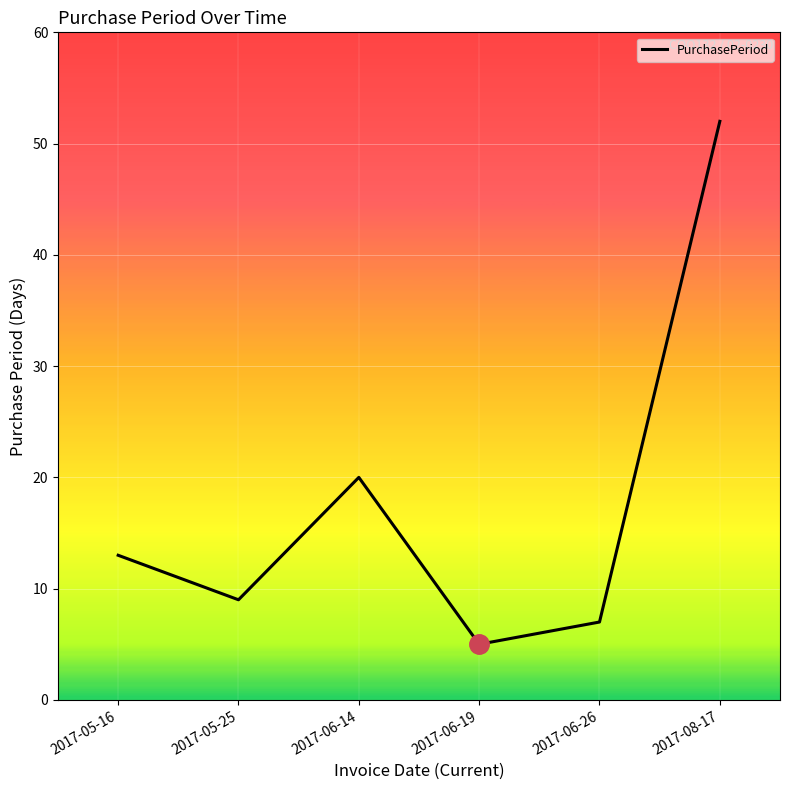

Rank the categories by value from lowest to highest.

2017-06-19, 2017-06-26, 2017-05-25, 2017-05-16, 2017-06-14, 2017-08-17